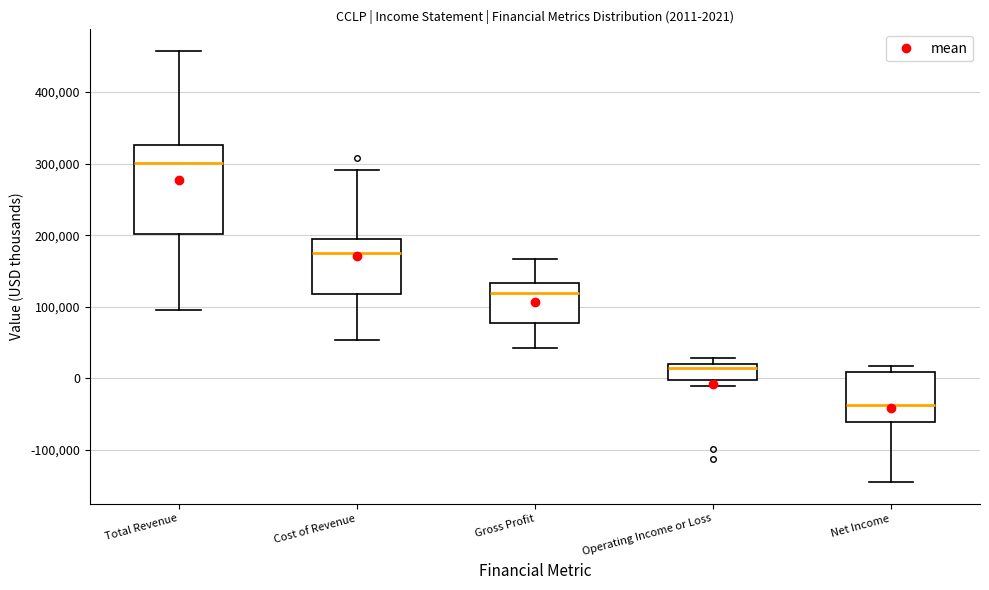

Which box has the lowest median line?

Net Income